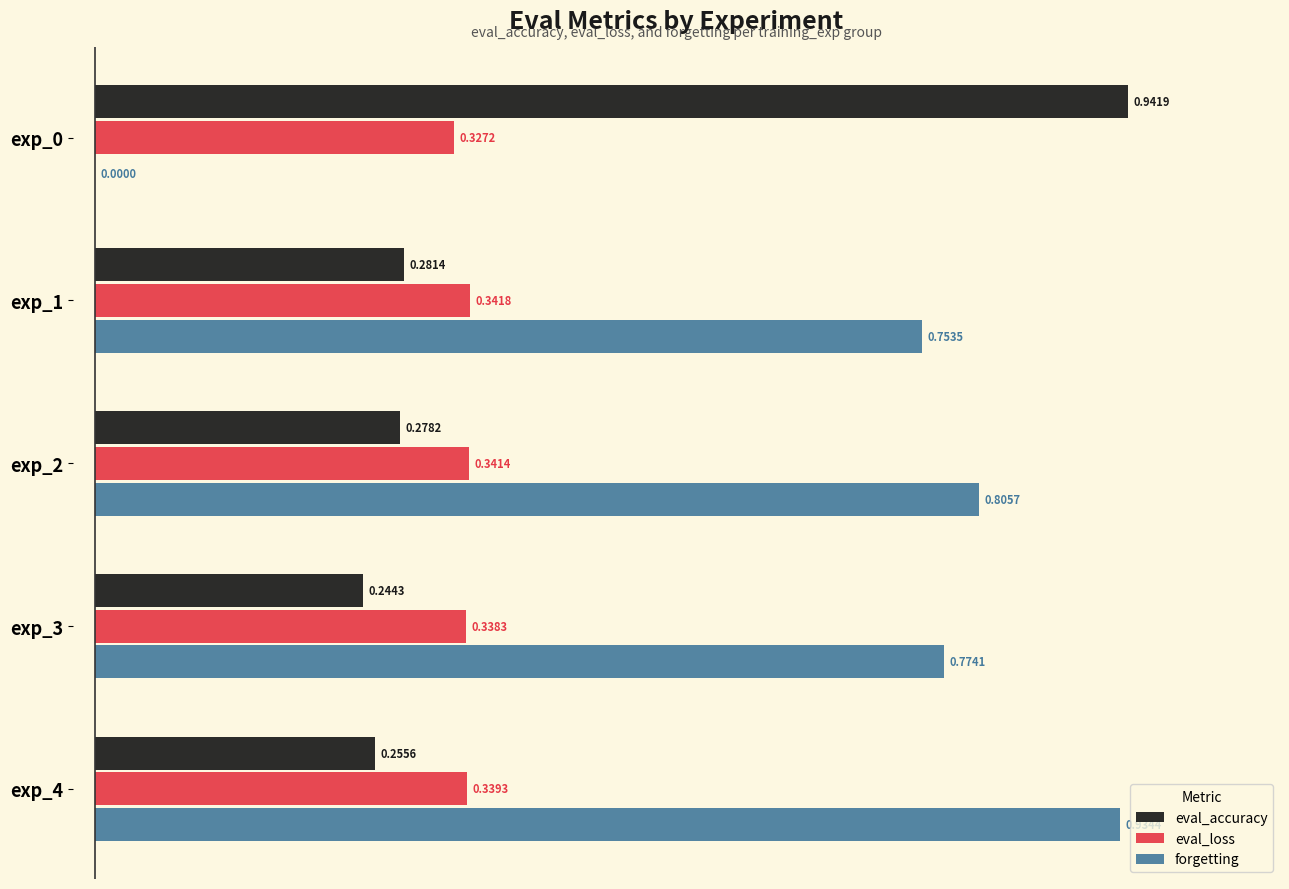

Between exp_2 and exp_3, which series saw the biggest shift?

eval_accuracy